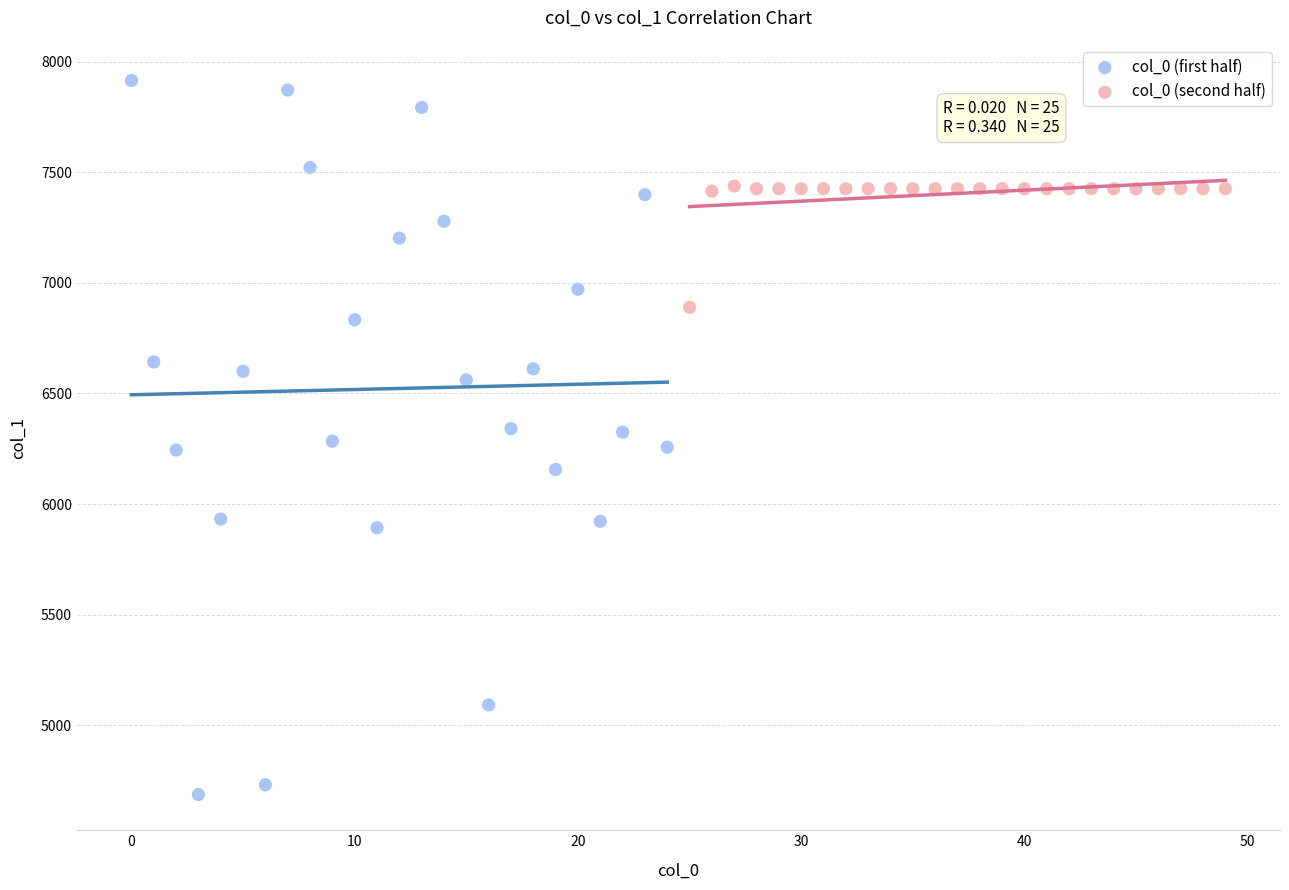

Which series has the largest Y range (max minus min)?

col_0 (first half)